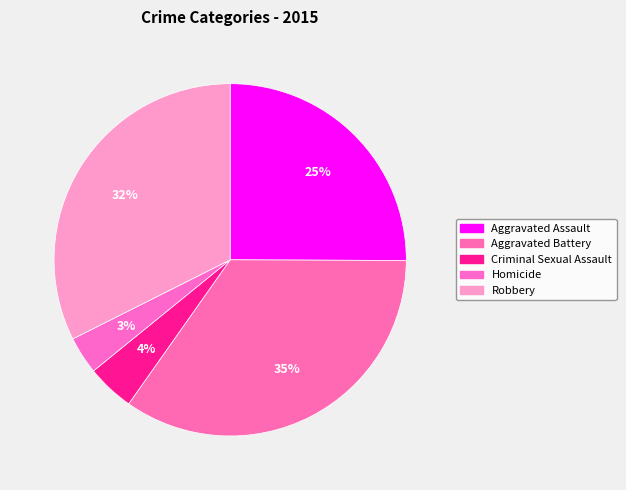

Rank the categories by value from highest to lowest.

Aggravated Battery, Robbery, Aggravated Assault, Criminal Sexual Assault, Homicide